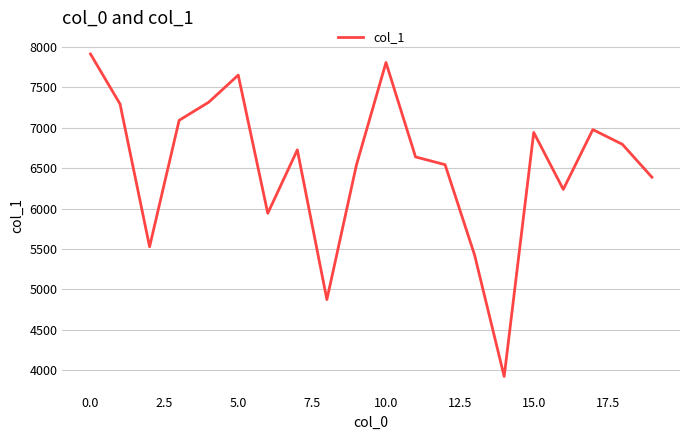

What is the minimum value shown in the chart?

3922